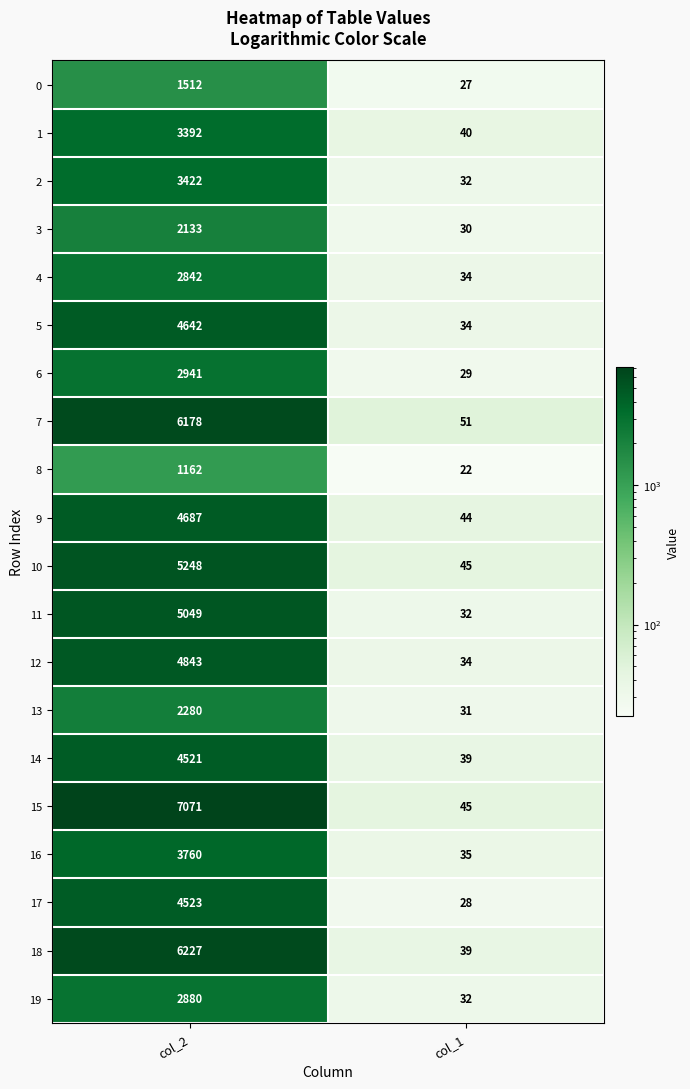

Which label corresponds to the largest value in the chart?

col_2